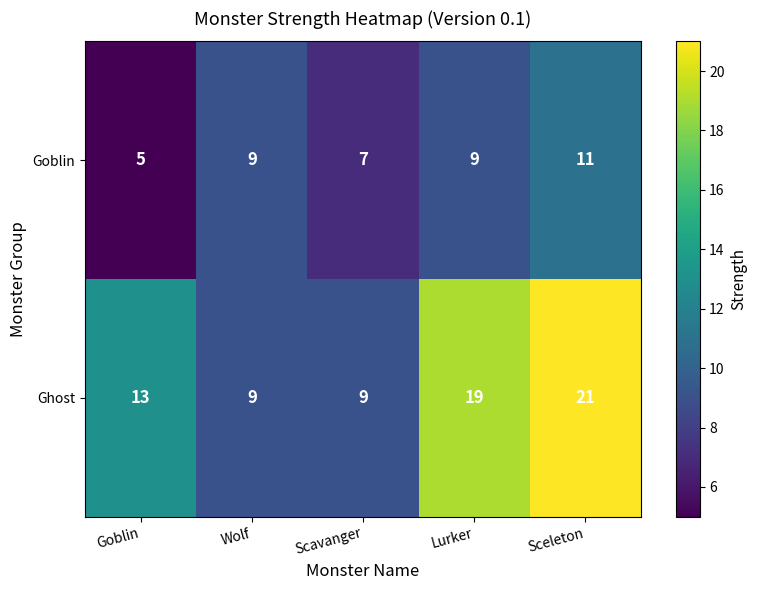

What is the sum of the Goblin values at Goblin and Sceleton?

16